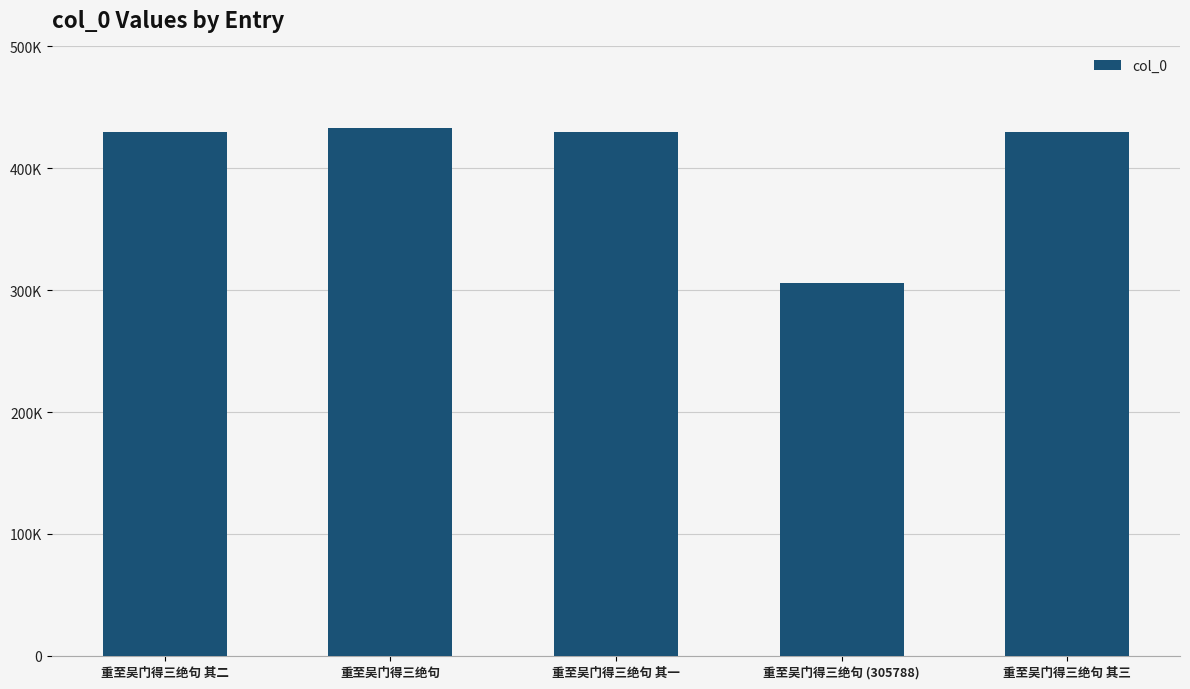

What is the label of the 4th bar from the right?

重至吴门得三绝句